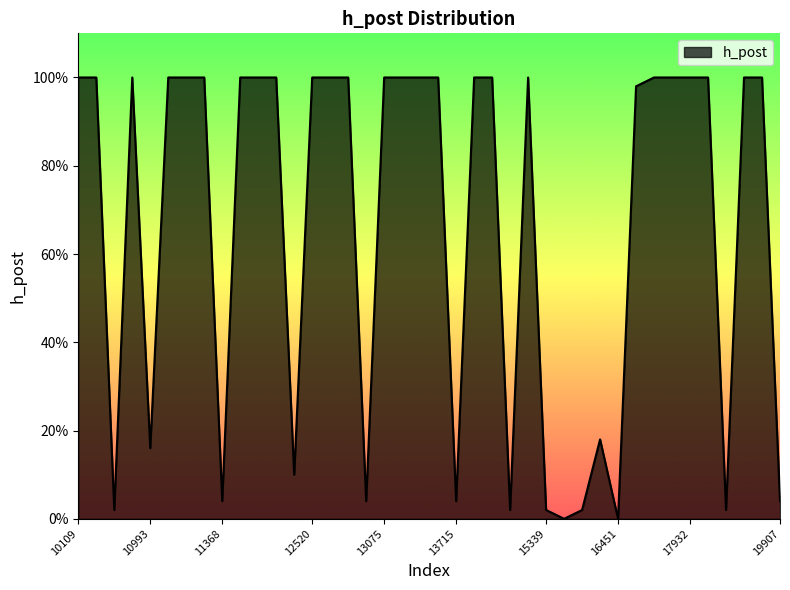

Rank the categories by value from highest to lowest.

10109, 10383, 10729, 11168, 11293, 11309, 11541, 11592, 11594, 12520, 12626, 12902, 13075, 13128, 13349, 13363, 14065, 14262, 15279, 17296, 17782, 17932, 18262, 19647, 19790, 16870, 15740, 10993, 12269, 11368, 13027, 13715, 19907, 10676, 15274, 15339, 15737, 19589, 15586, 16451